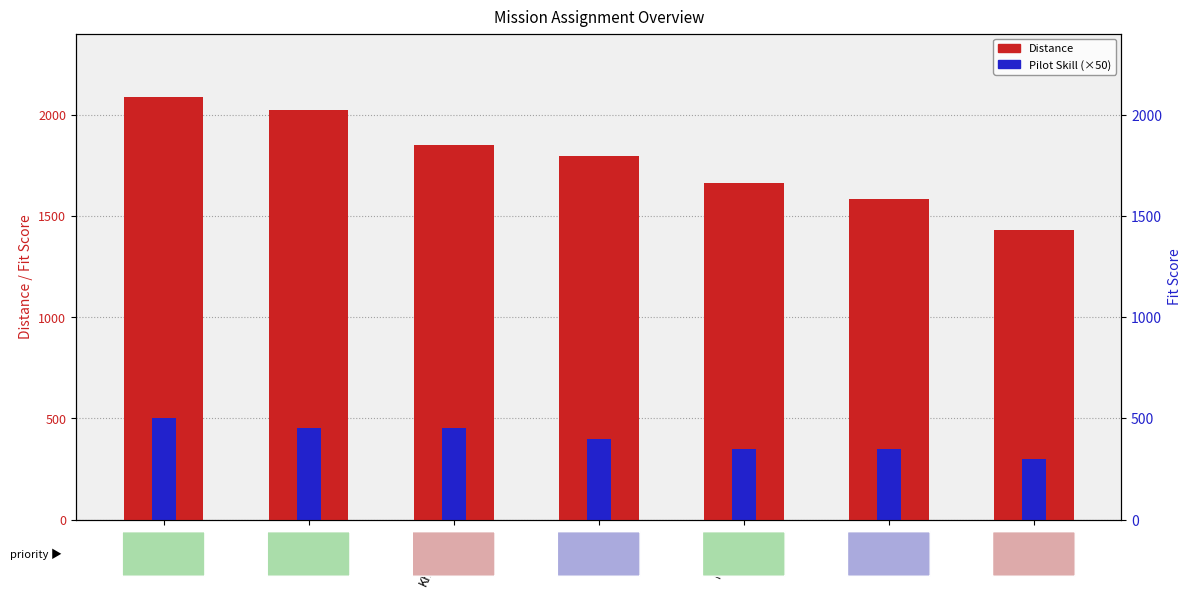

Reading left to right, transcribe all the data shown in this chart.

Distance: 2089.1	2024.6	1849.1	1796.7	1664.5	1583.4	1429.1
Pilot Skill (×50): 500.0	450.0	450.0	400.0	350.0	350.0	300.0